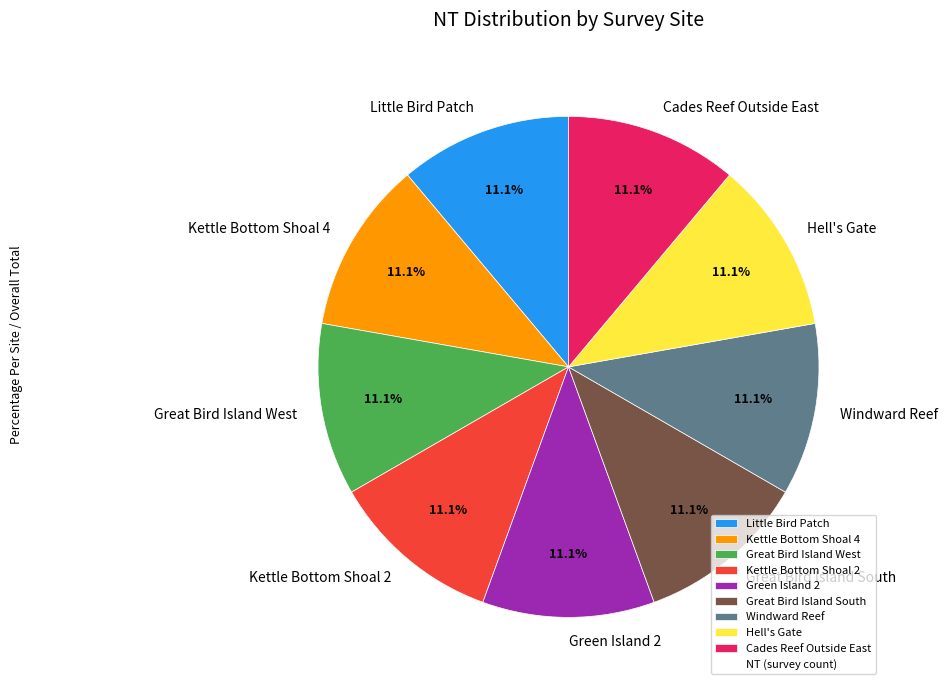

Is there a majority slice in this chart?

No